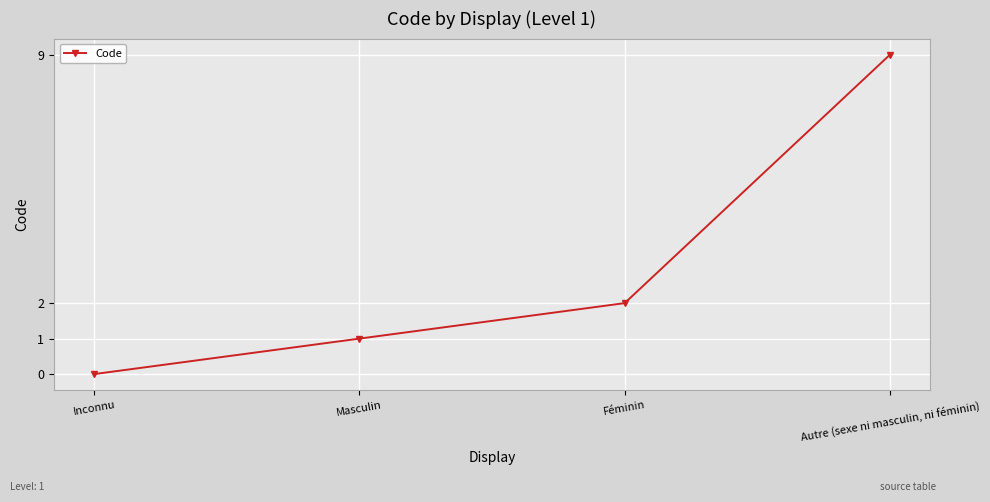

Which label corresponds to the largest value in the chart?

Autre (sexe ni masculin, ni féminin)